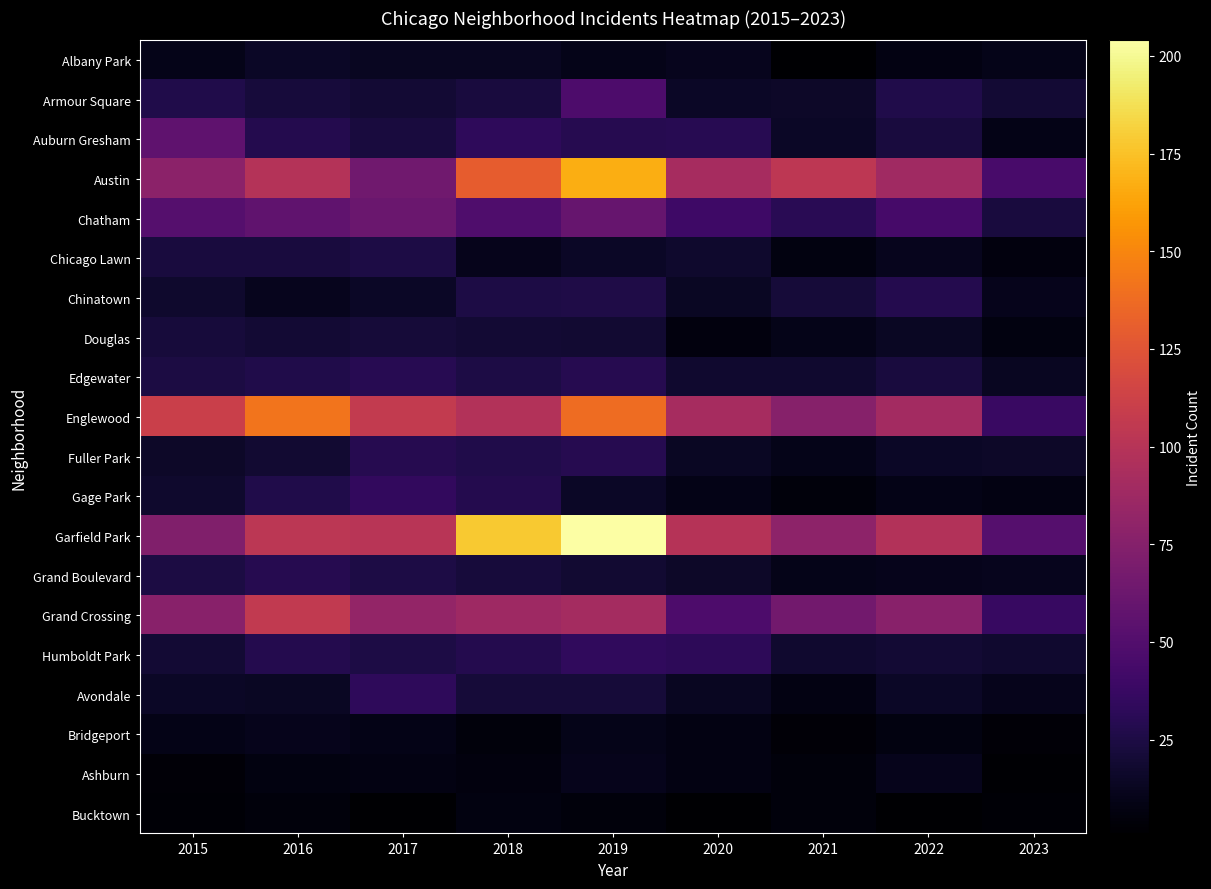

What is the spread (max minus min) of values at 2021?

103